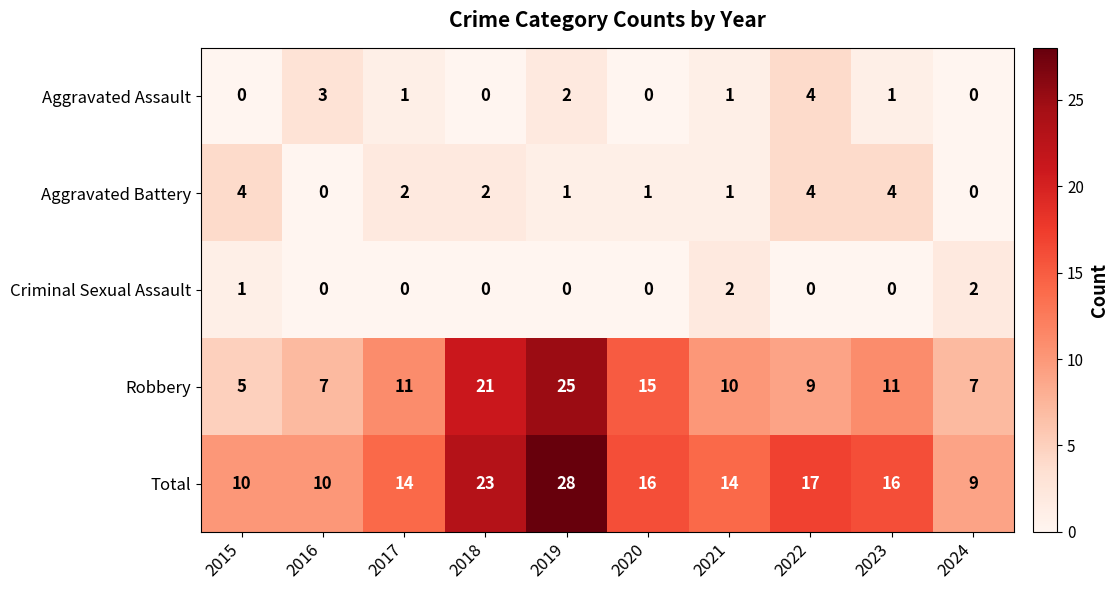

Rank the series at 2019 from highest to lowest value.

Total, Robbery, Aggravated Assault, Aggravated Battery, Criminal Sexual Assault